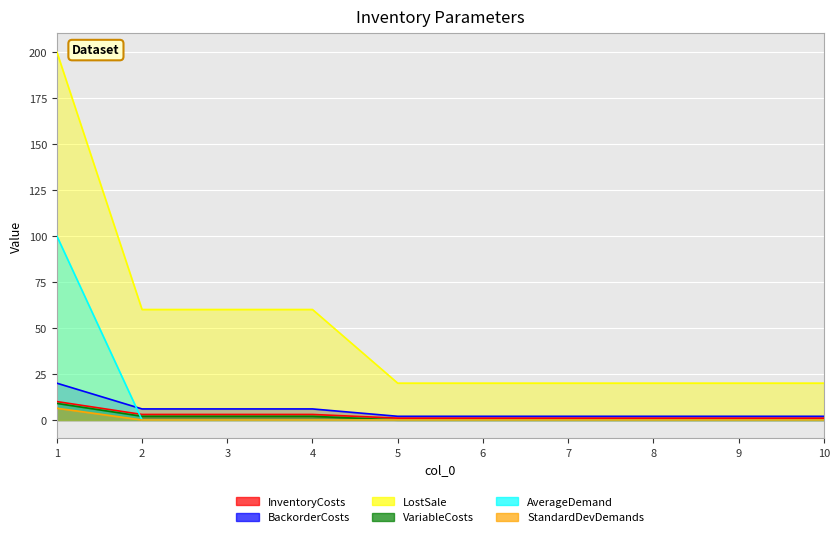

What is the sum of all VariableCosts values?

15.0